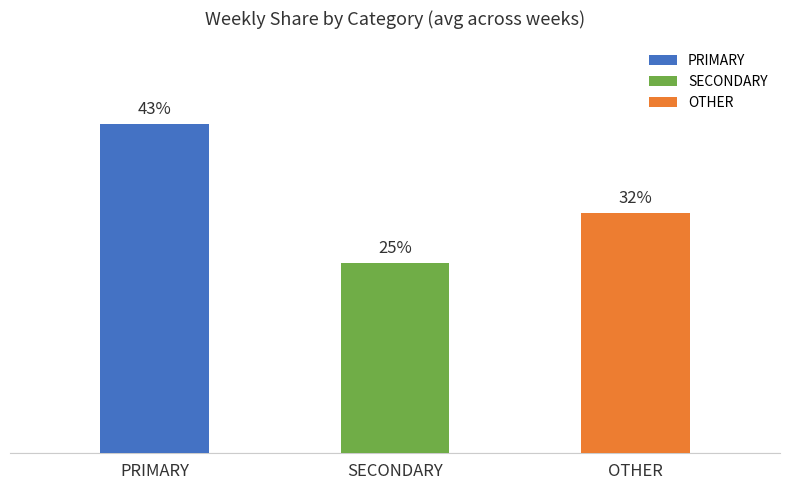

Is the value of SECONDARY at wk40 greater than the value of OTHER at wk45?

No